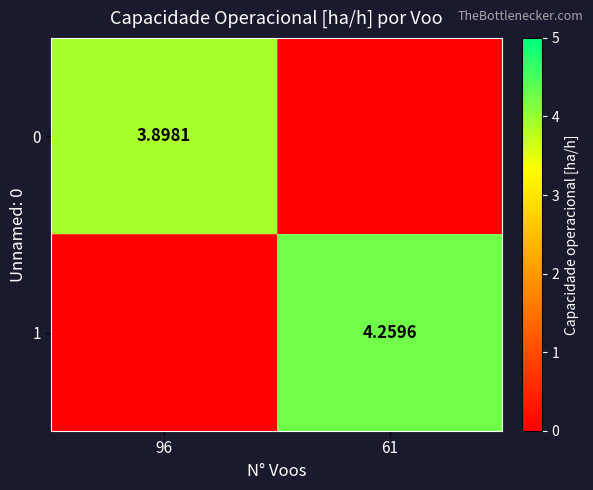

What is the difference between the maximum and minimum values in the 1 series?

4.3